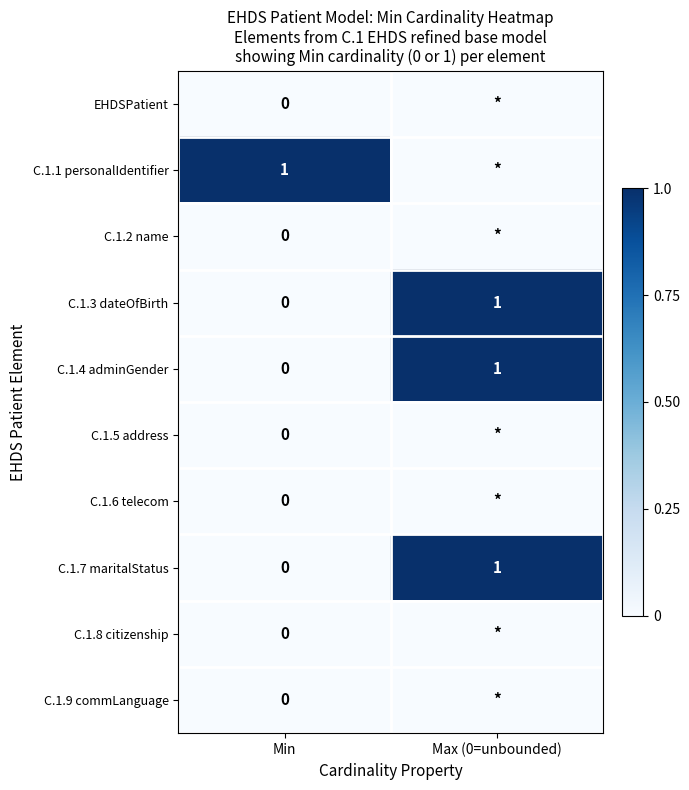

What is the total value across all series at Min?

1